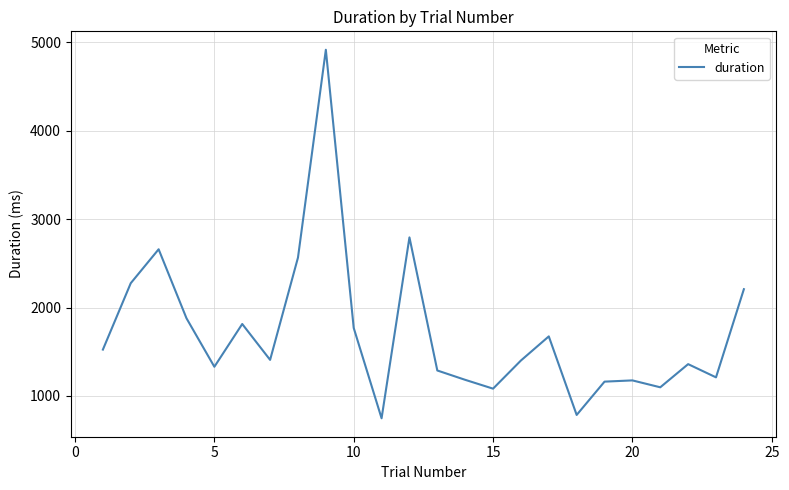

What is the maximum value shown in the chart?

4917.6